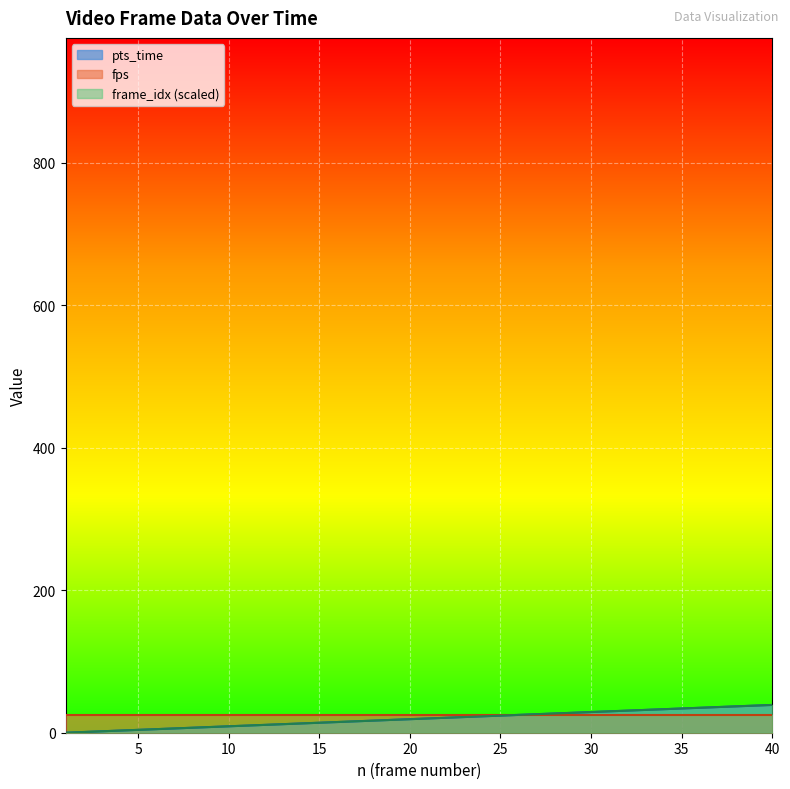

At which label does pts_time reach its minimum?

1